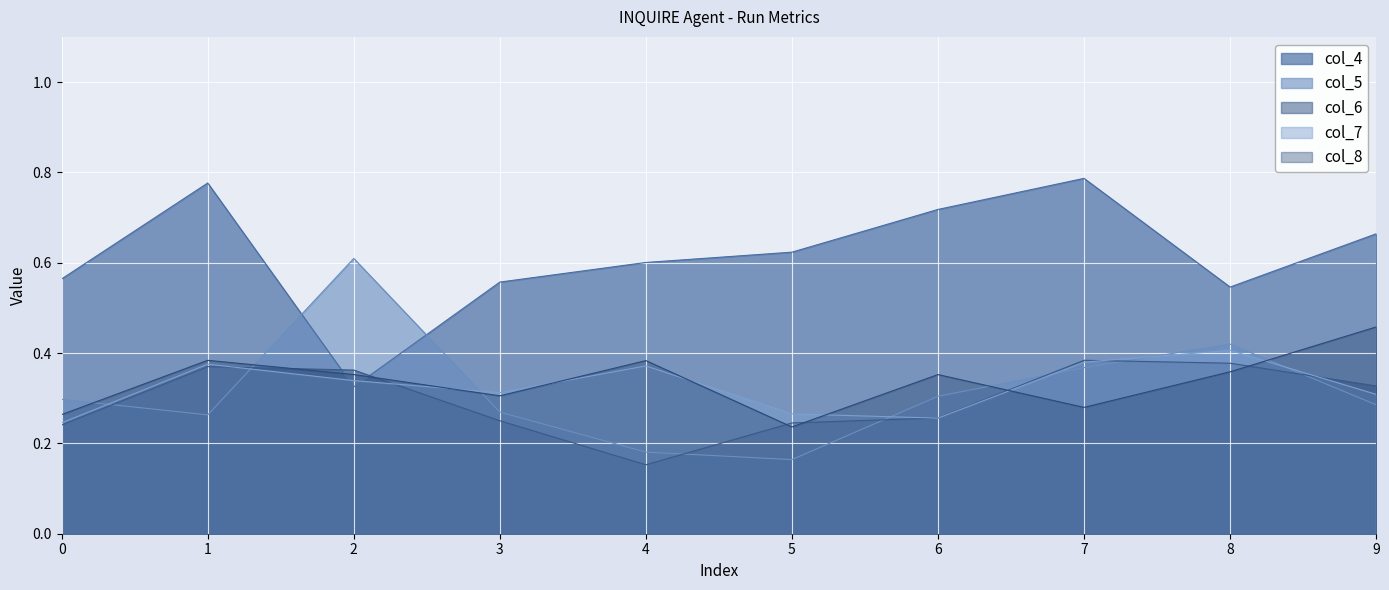

Which series has the widest spread of values?

col_4